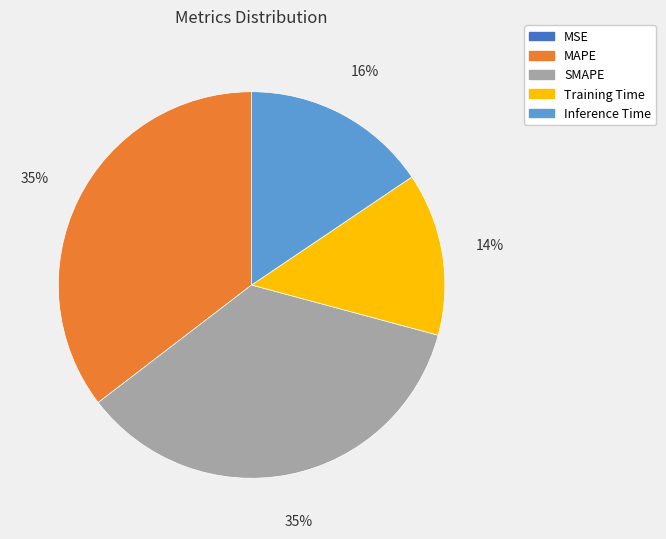

To the nearest percent, what is the difference between the largest and smallest slice percentages?

35%